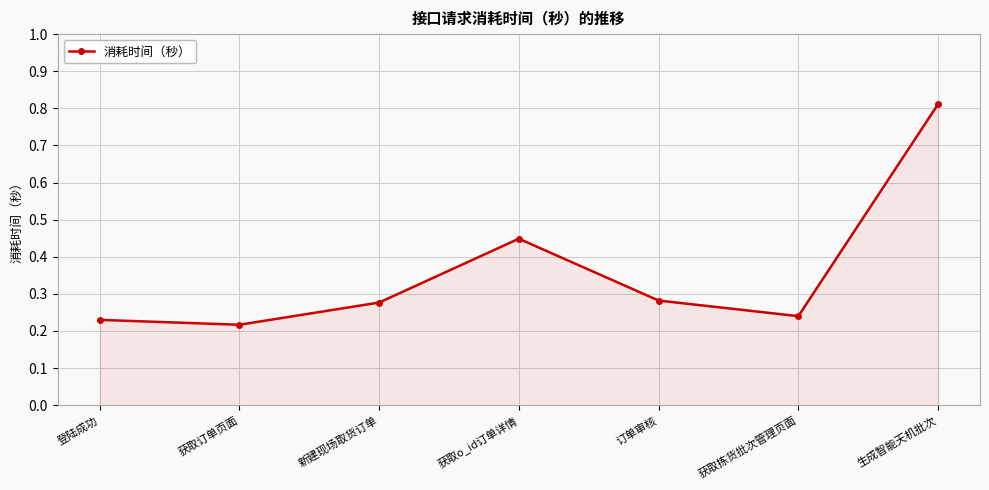

What position from the left is 新建现场取货订单?

3